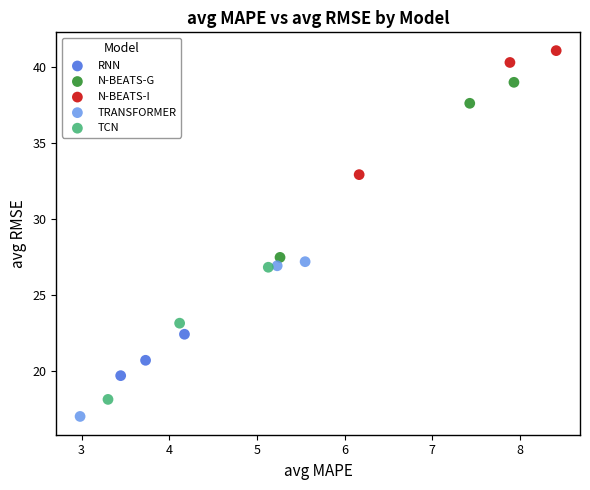

Which series has the widest spread of Y values?

N-BEATS-G